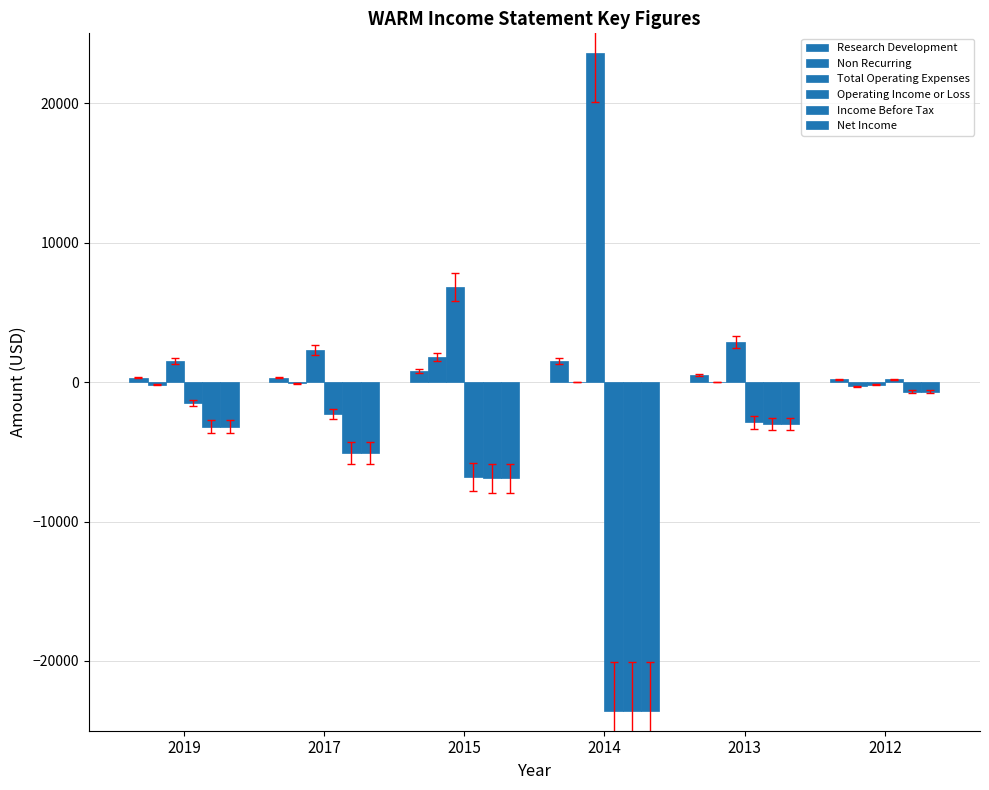

Is it true that Non Recurring equals 0 at 2013?

True